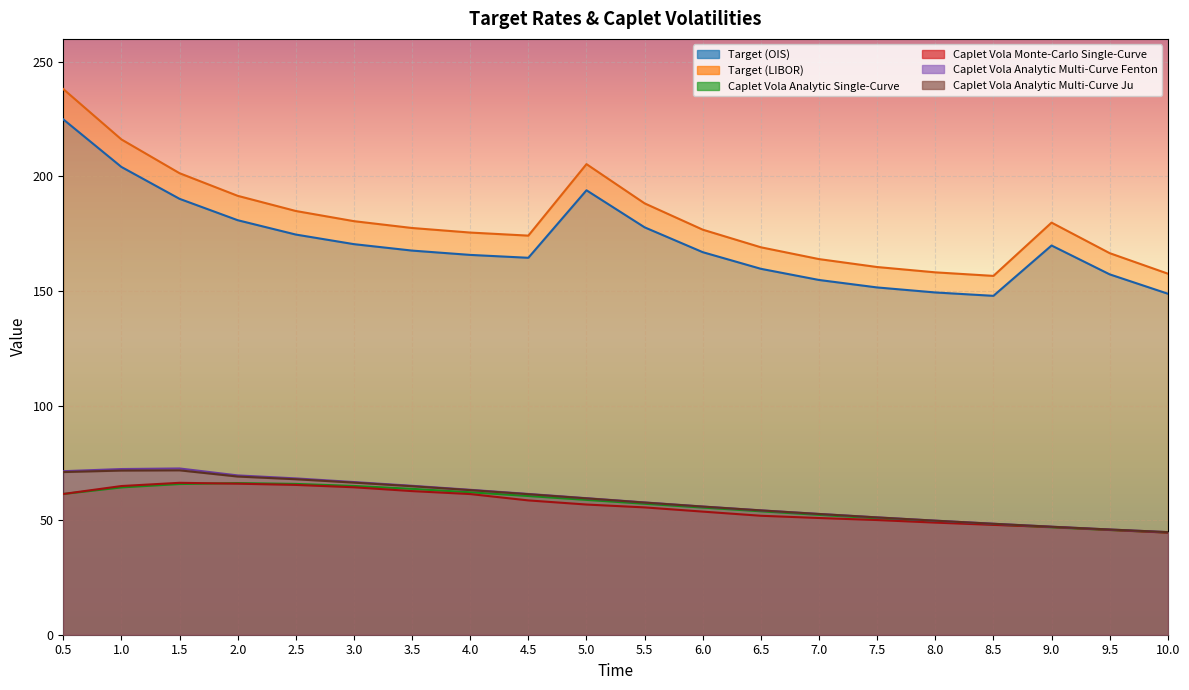

The value of Target (LIBOR) at 1.0 is 216.1. True or false?

True